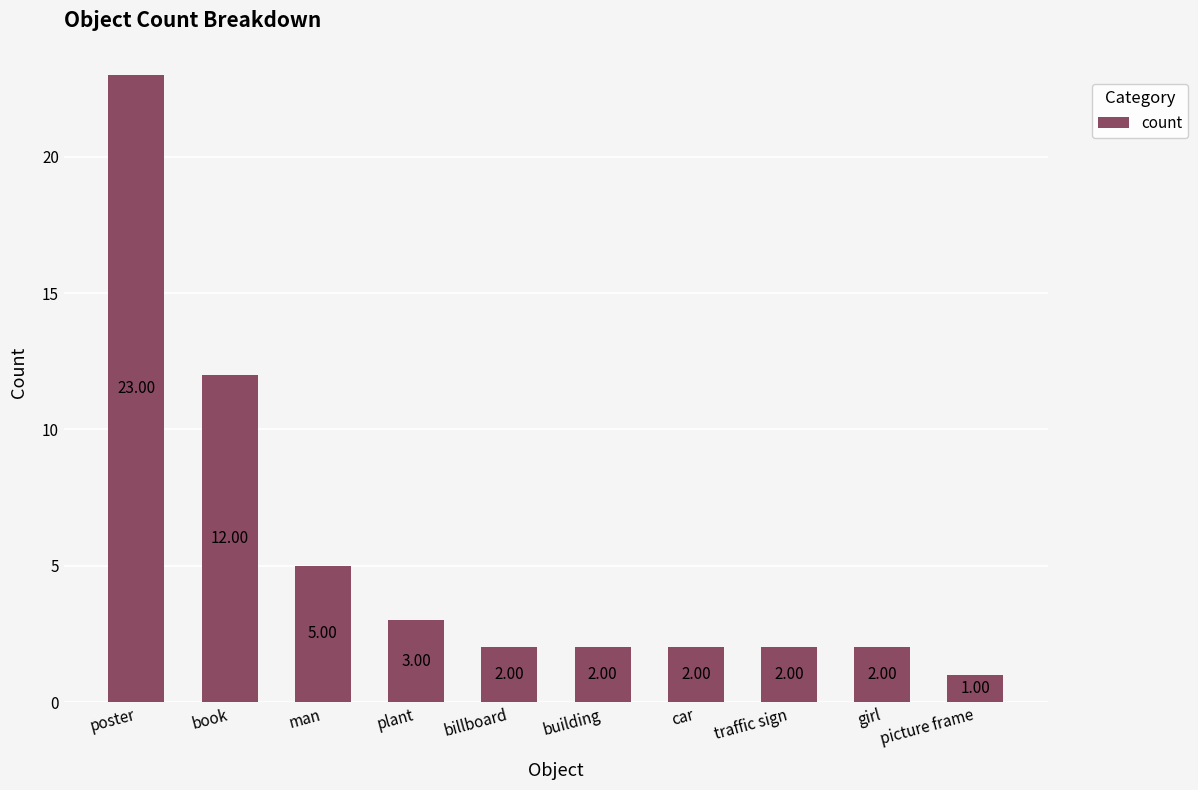

Where does the data first go above 2?

poster